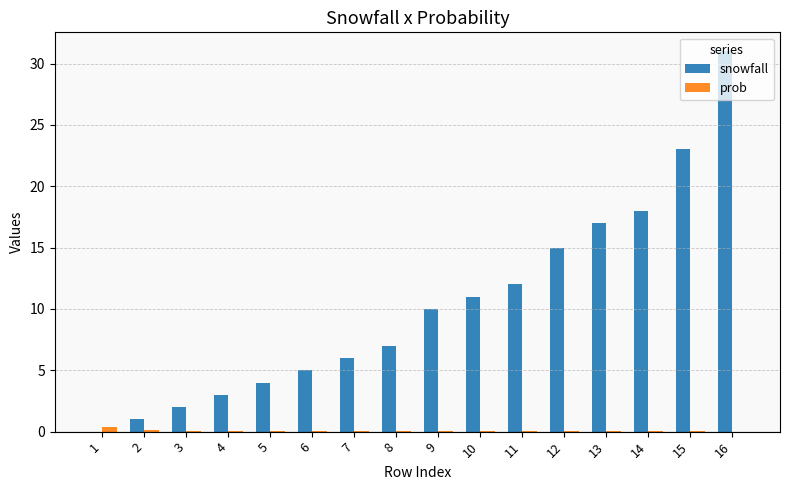

What is the highest value of the snowfall series?

31.0